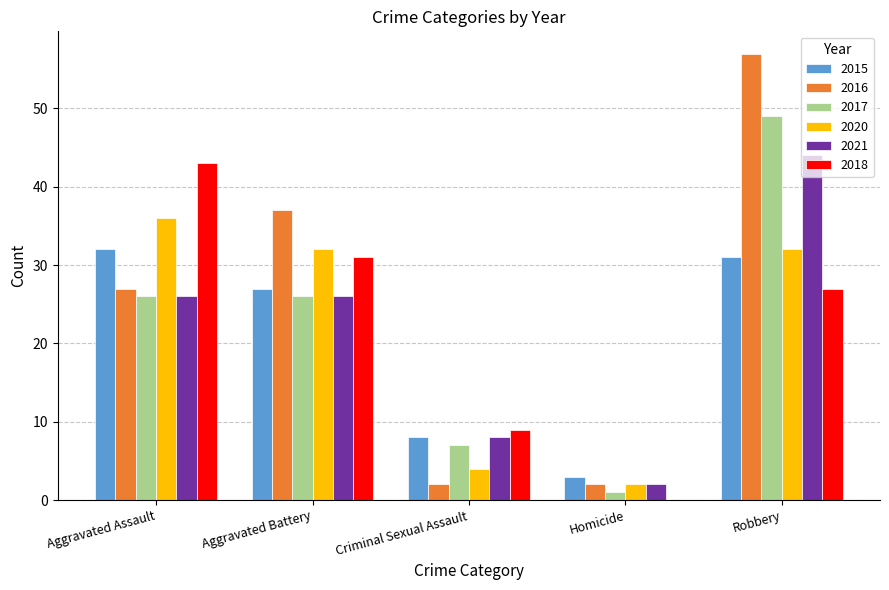

At which label is 2016 closest to 29?

Aggravated Assault